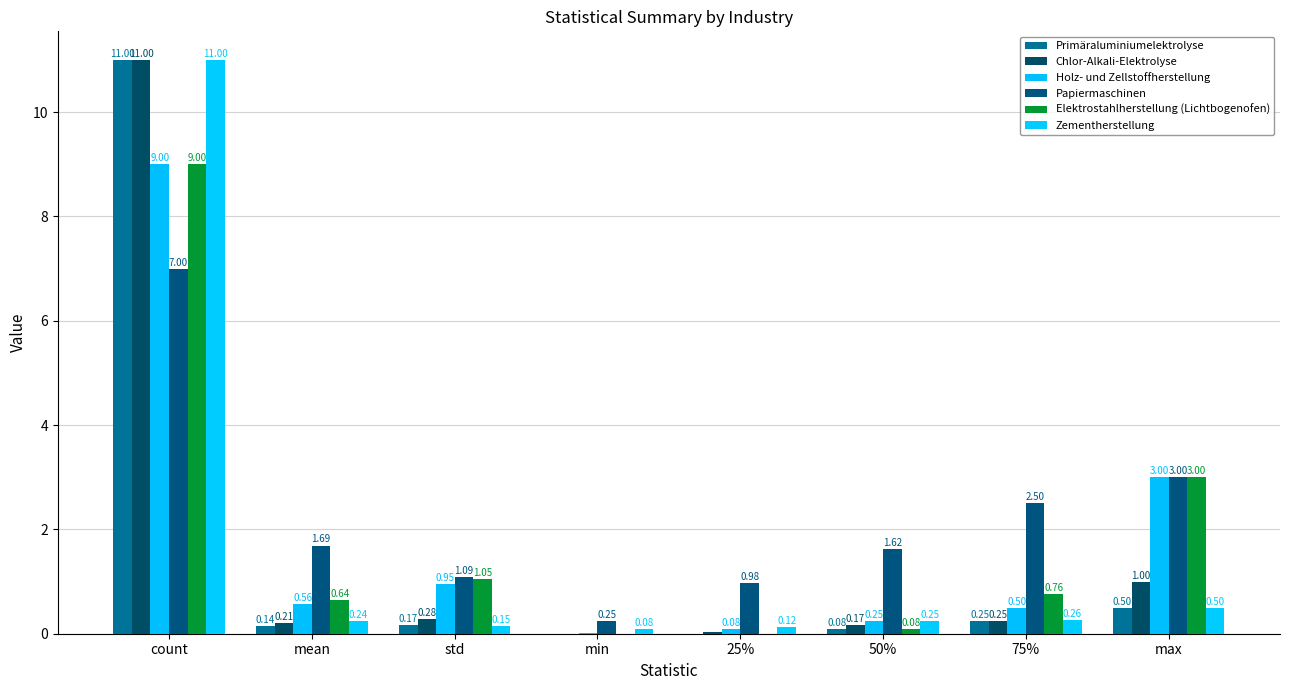

The Elektrostahlherstellung (Lichtbogenofen) series shows 0.2 at std. True or false?

False